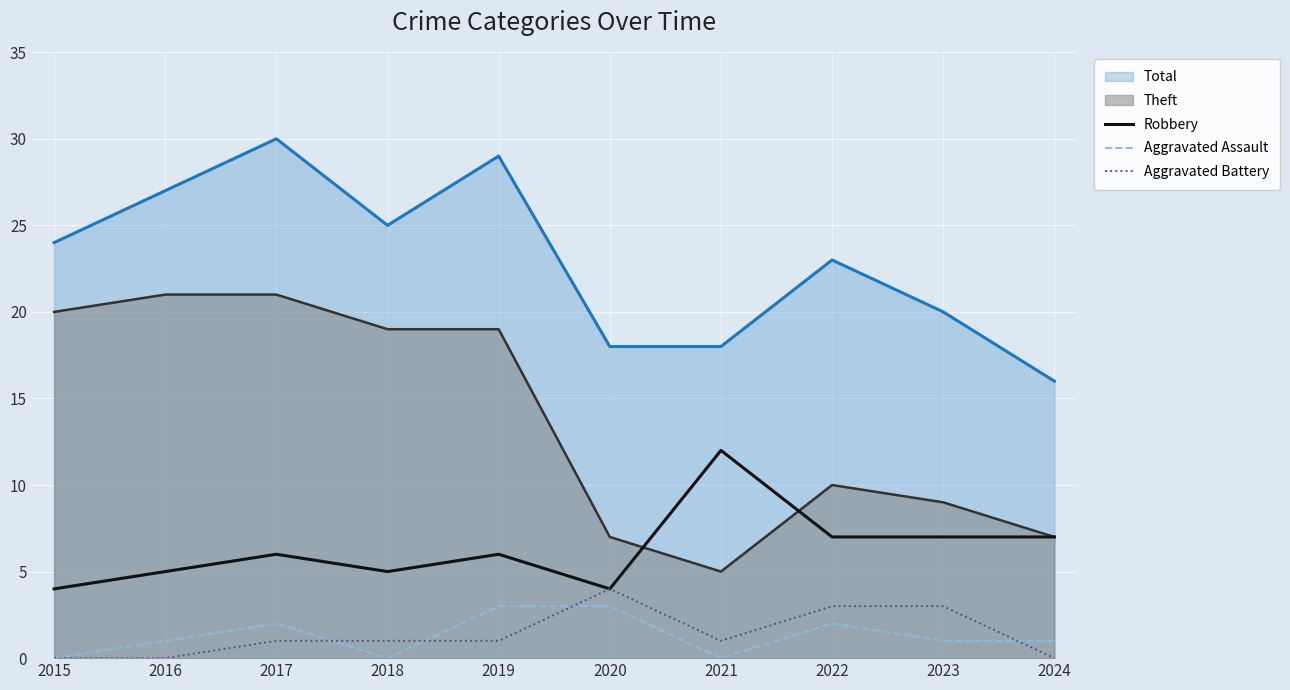

Count the Robbery values in the range 5 to 7.

7